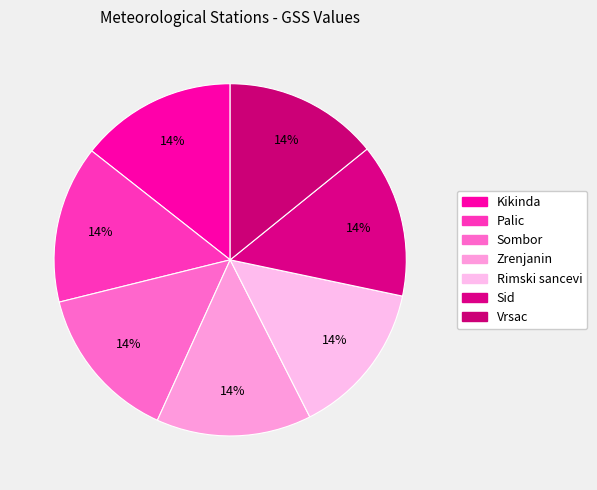

To the nearest percent, what is the average slice percentage?

14%